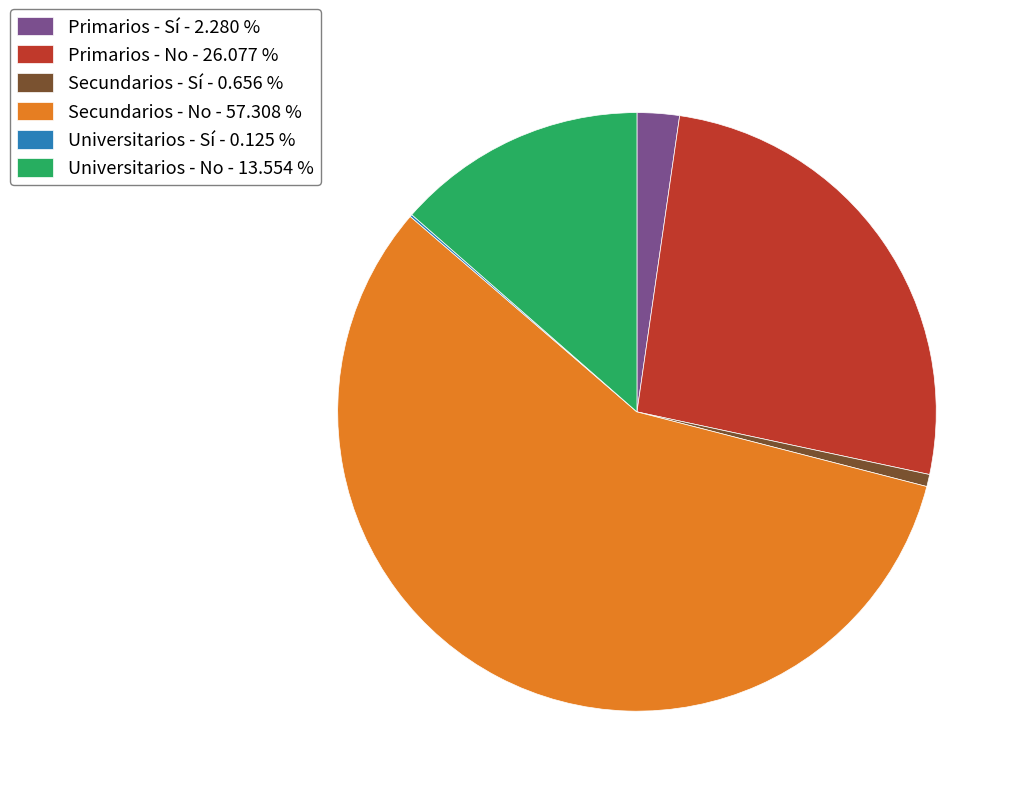

Combined, do Universitarios - No - 13.554 % and Secundarios - No - 57.308 % account for over 50%?

Yes